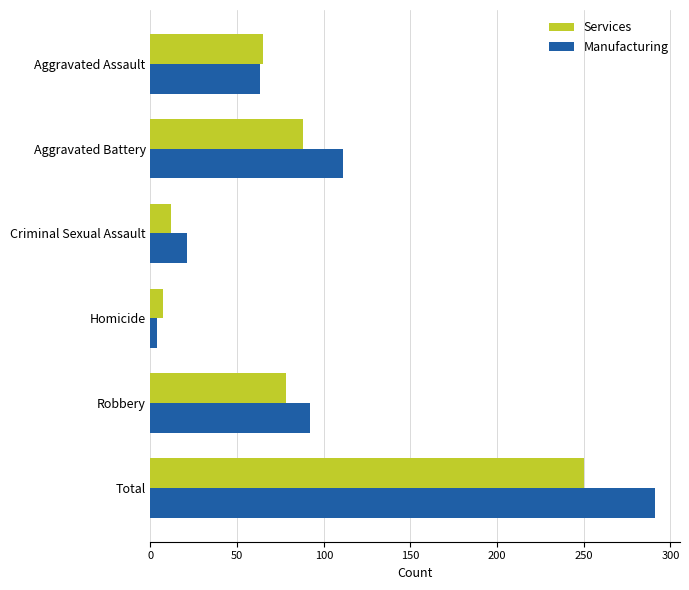

The value of Services at Homicide is 7. True or false?

True